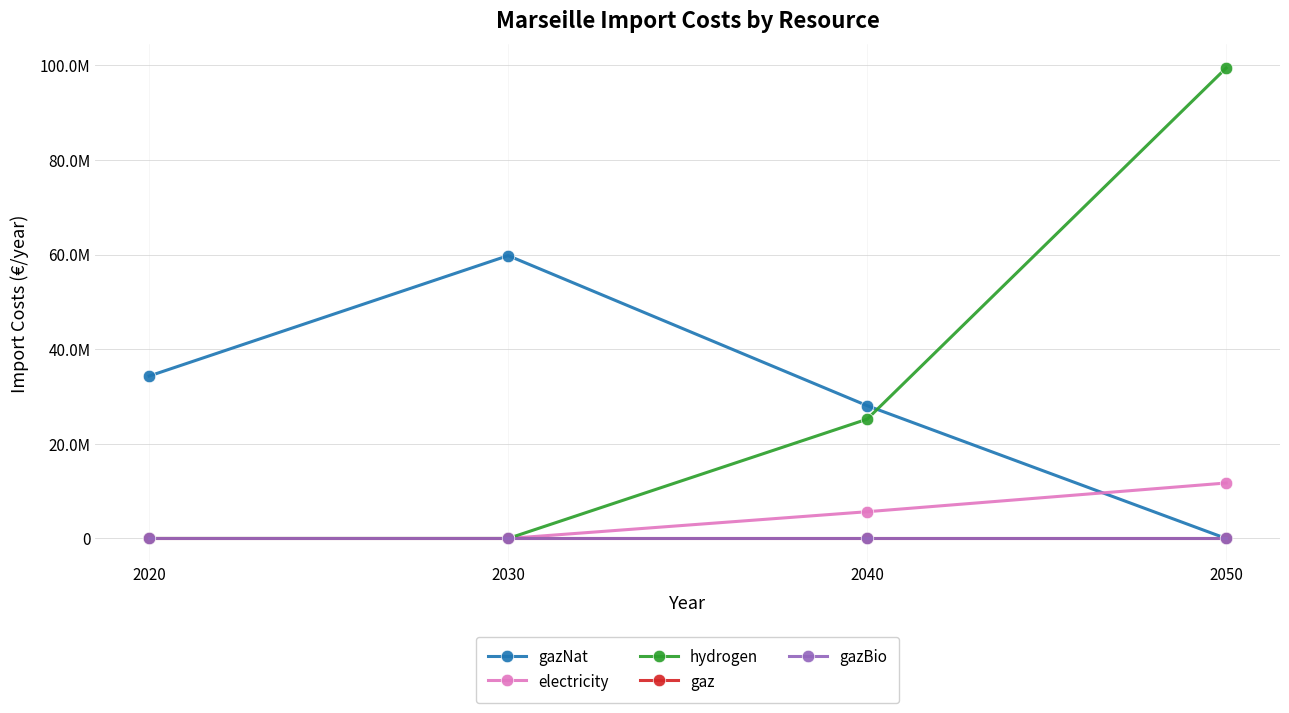

Reading left to right, list all the values displayed in this chart.

gazNat: 34330520.6	59780569.3	28068060.6	0.0
electricity: 0.0	0.0	5655423.4	11724104.8
hydrogen: 0.0	0.0	25216494.3	99432736.7
gaz: 0.0	0.0	0.0	0.0
gazBio: 0.0	0.0	0.0	0.0